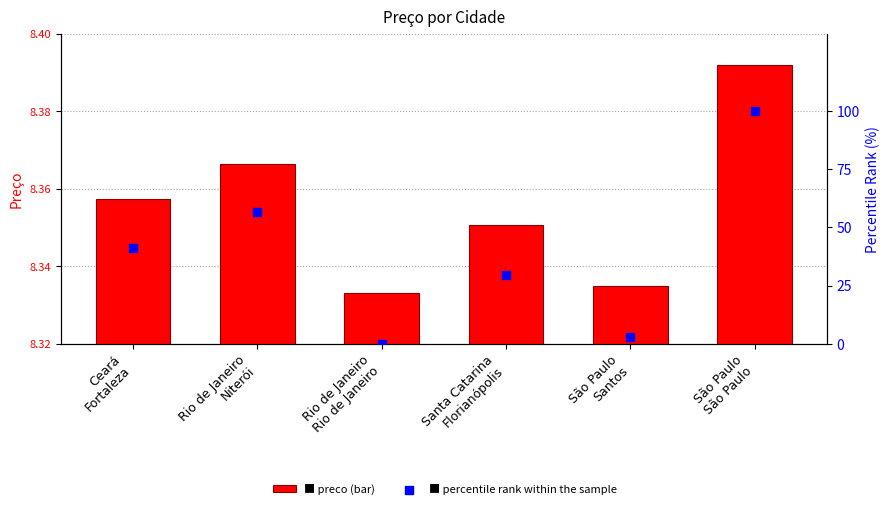

Which series contains the highest Y value?

percentile rank within the sample